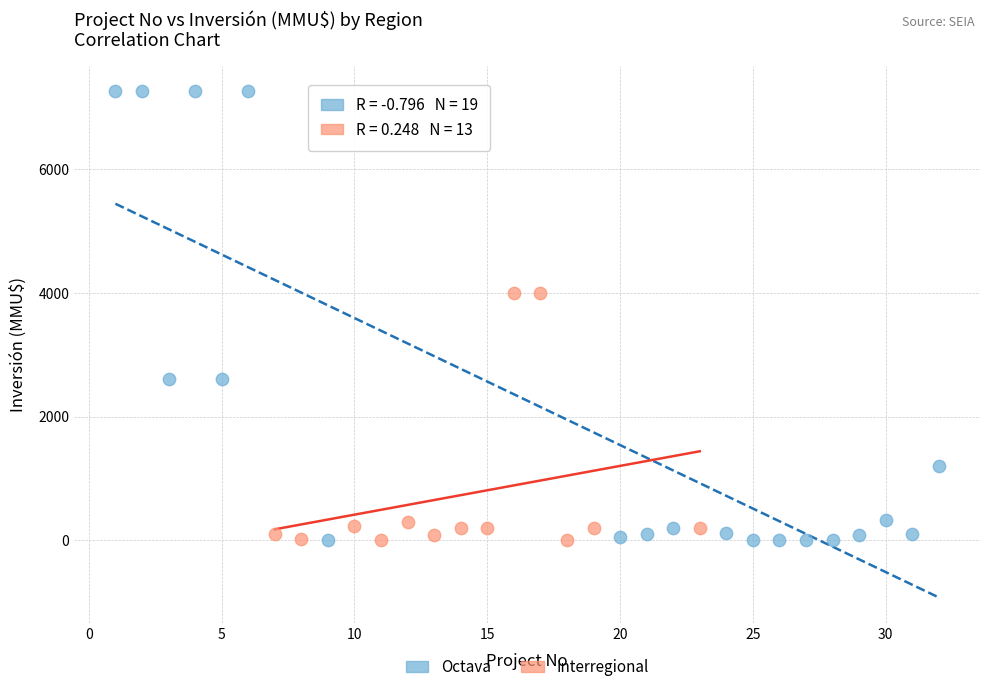

Which series has the largest Y range (max minus min)?

Octava